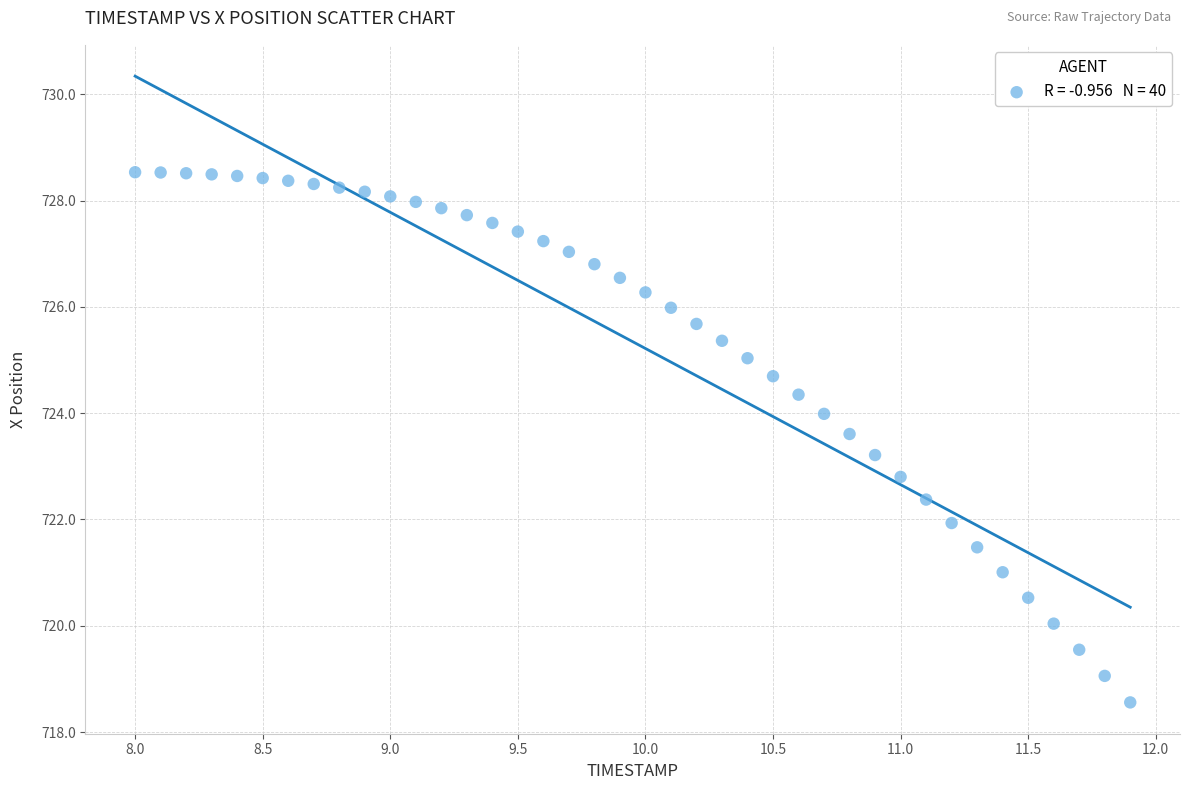

What is the range of Y values (max minus min)?

10.0